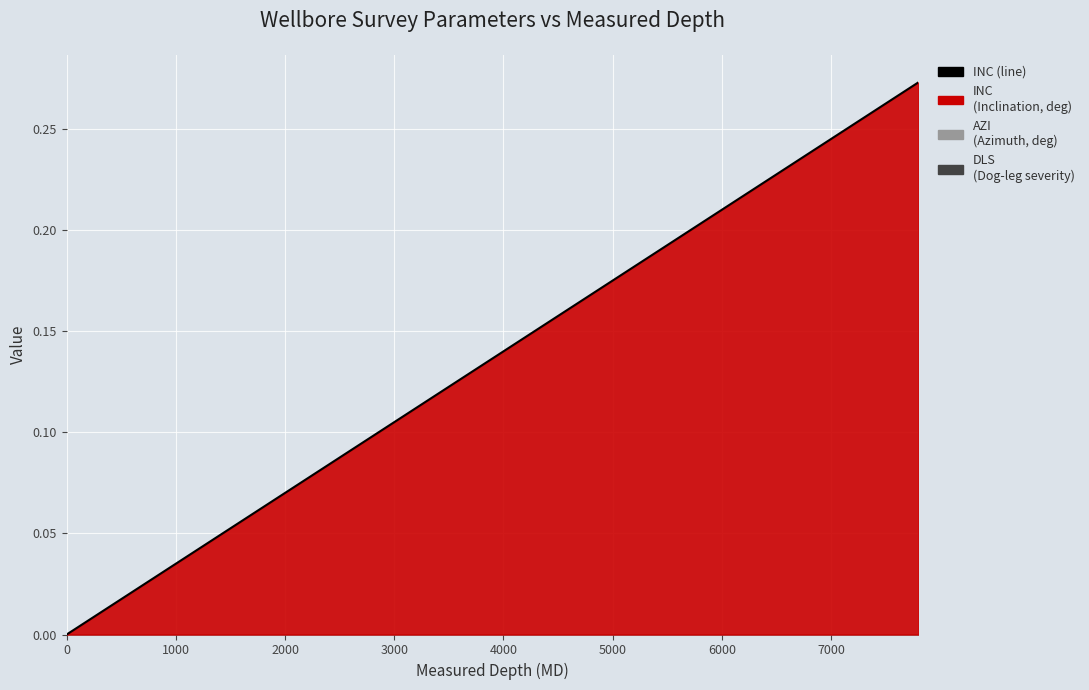

How many distinct data groups are displayed?

1